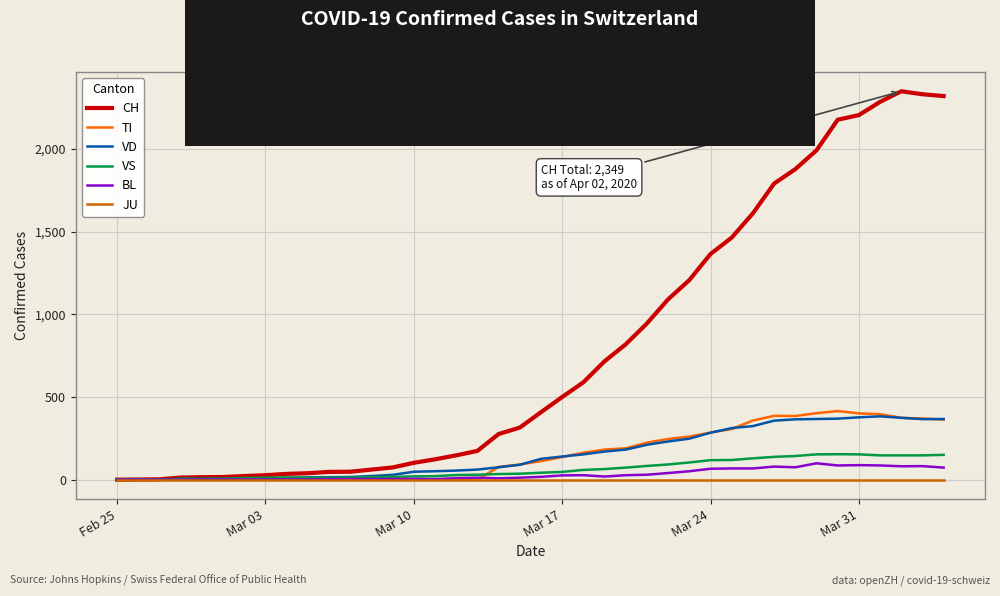

Which series has the largest total across all categories?

CH